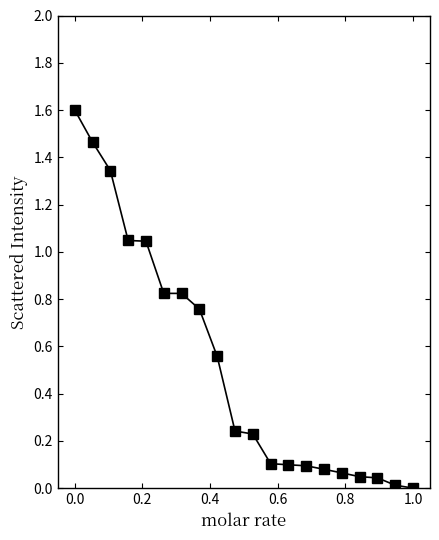

What is the difference between the maximum and minimum values?

1.6